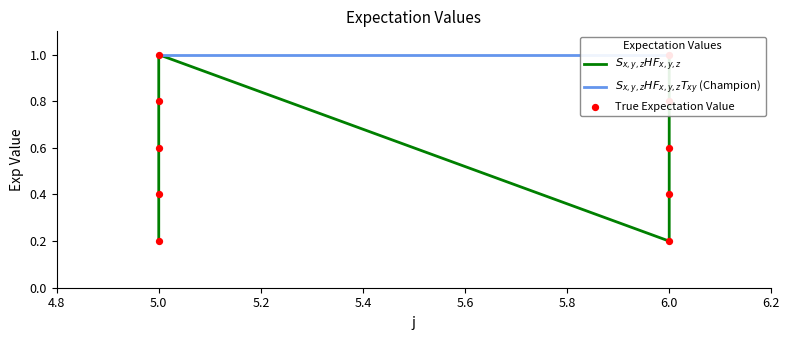

Which series contains the lowest Y value?

$S_{x,y,z}HF_{x,y,z}$